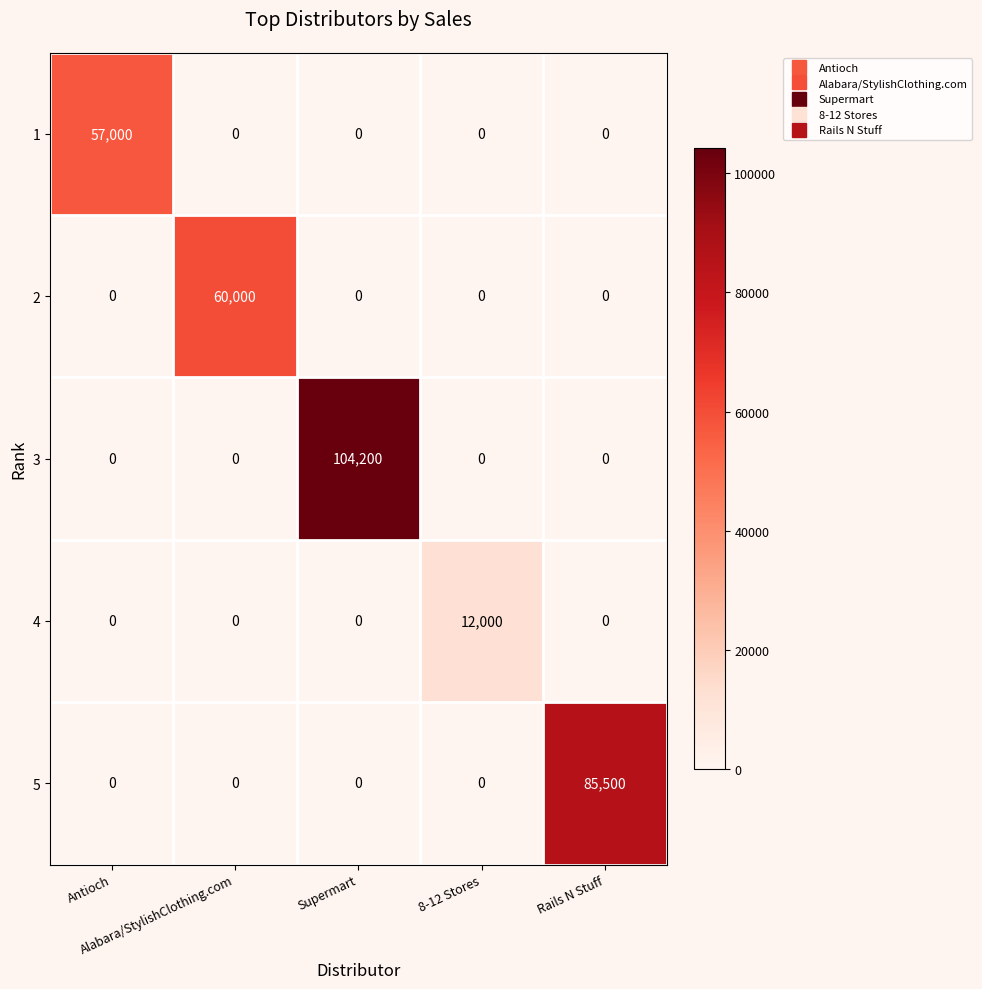

List the series in order of their peak value, lowest first.

4, 1, 2, 5, 3